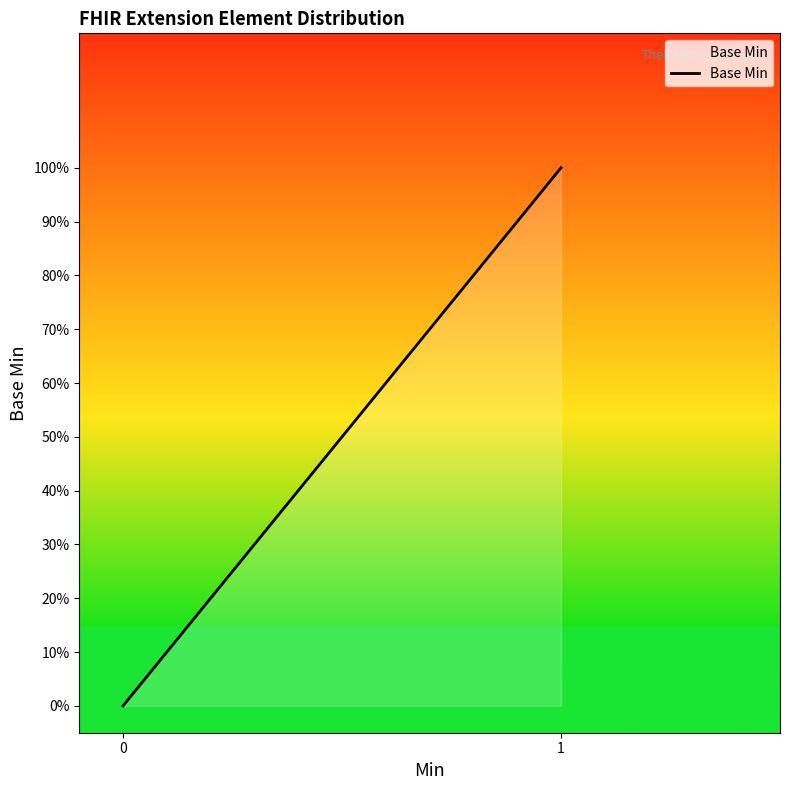

Does the chart display data point markers on the line(s)?

No